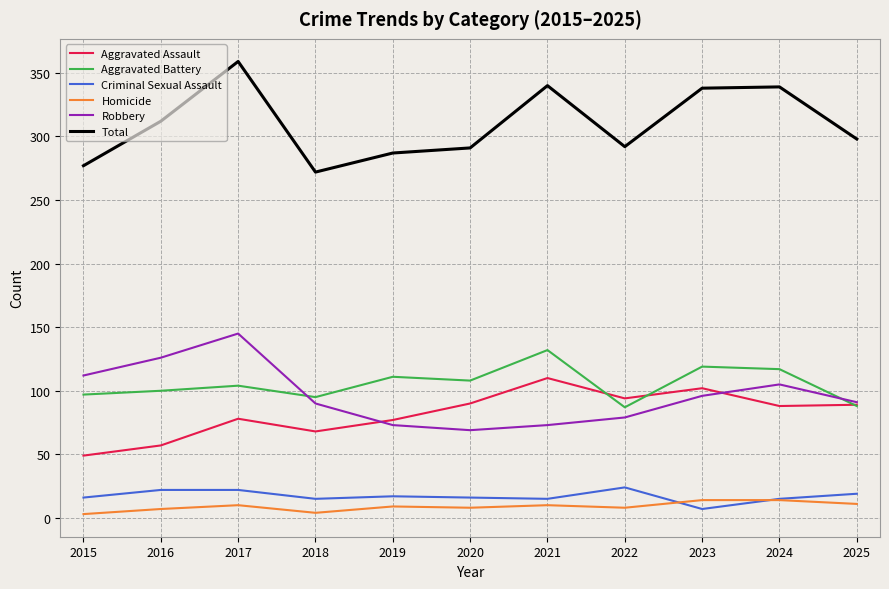

Is it true that Aggravated Battery equals 108 at 2020?

True